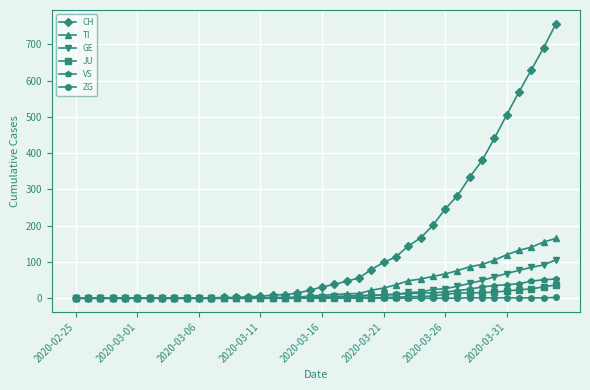

What is the maximum value shown in the chart?

757